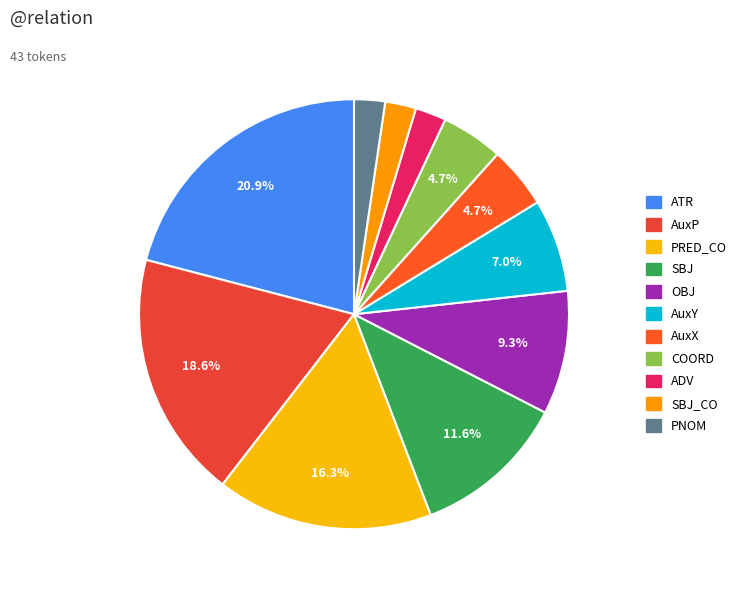

Combined, do SBJ and SBJ_CO account for over 50%?

No